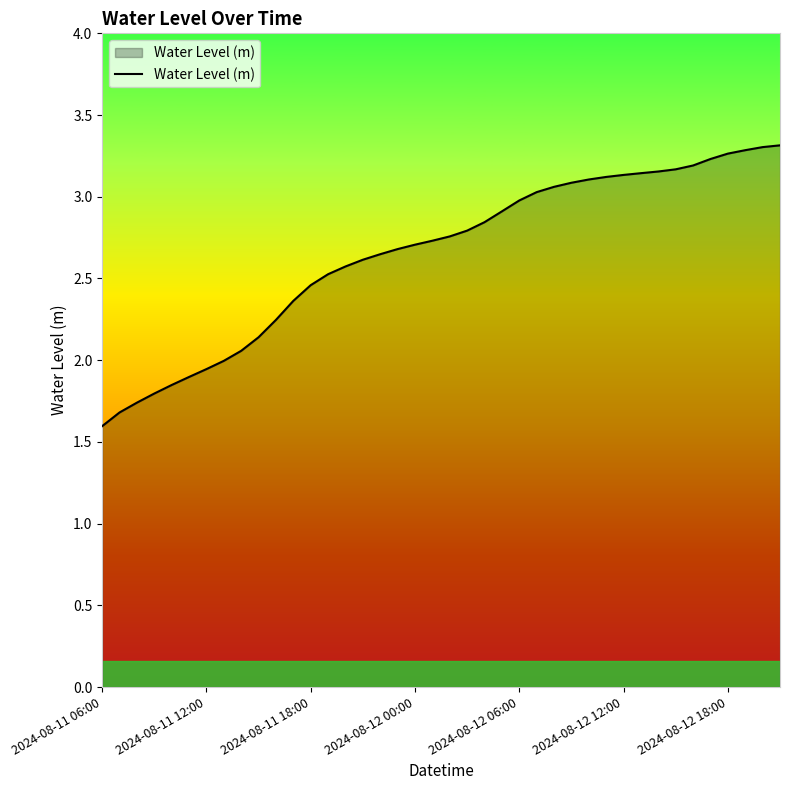

What is the minimum value shown in the chart?

1.6